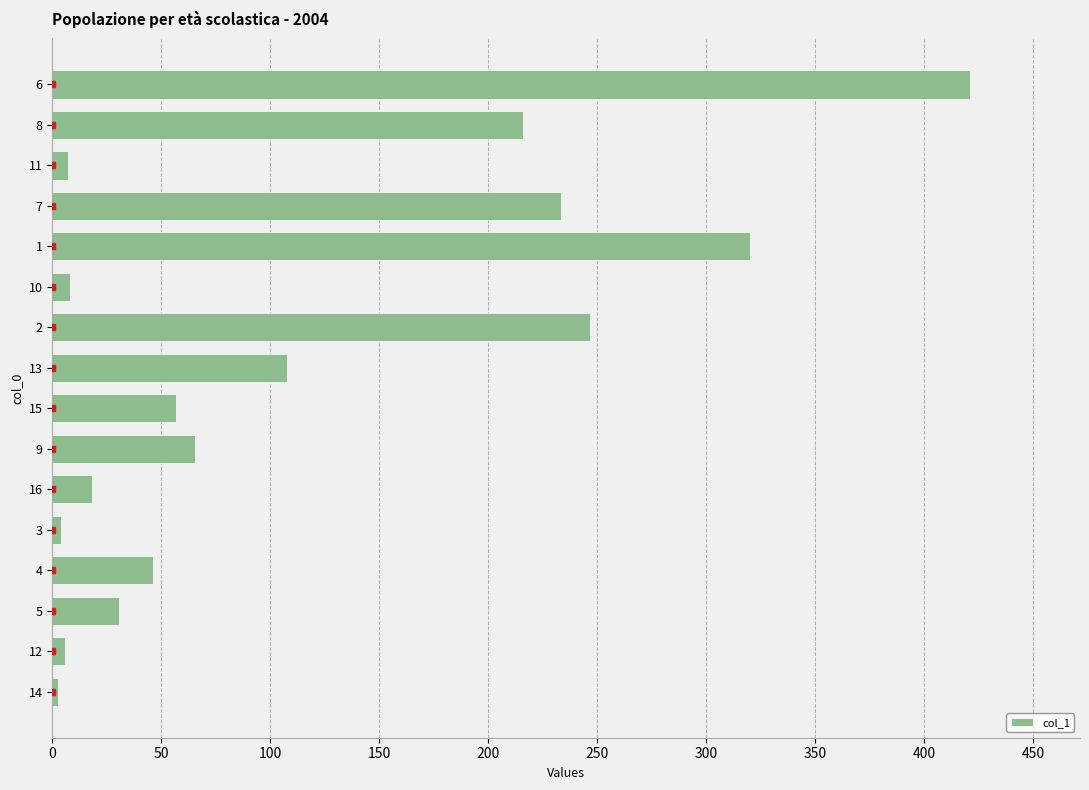

What is the minimum value shown in the chart?

2.6